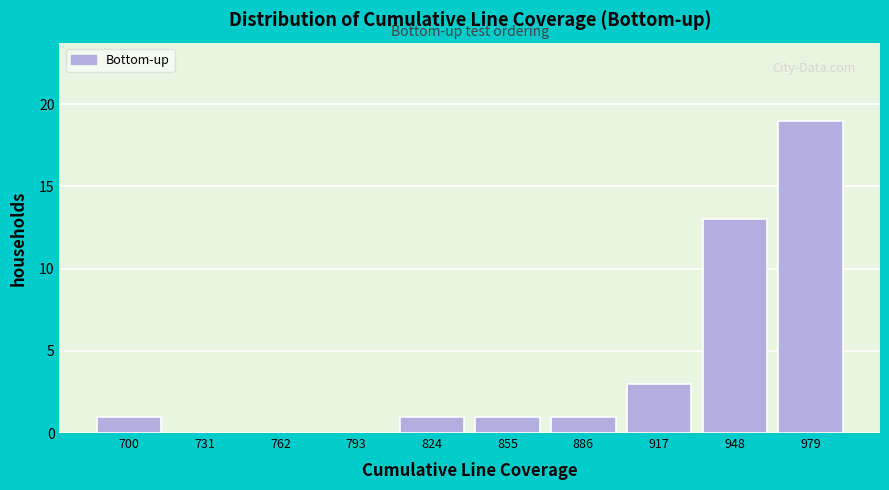

Reading left to right, what are all the values shown in this chart?

700=1	731=0	762=0	793=0	824=1	855=1	886=1	917=3	948=13	979=19